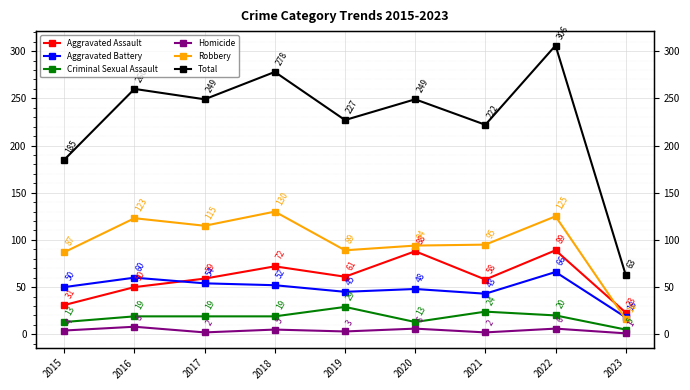

Reading left to right, list all the values displayed in this chart.

Aggravated Assault: 2015=31	2016=50	2017=59	2018=72	2019=61	2020=88	2021=58	2022=89	2023=23
Aggravated Battery: 2015=50	2016=60	2017=54	2018=52	2019=45	2020=48	2021=43	2022=66	2023=18
Criminal Sexual Assault: 2015=13	2016=19	2017=19	2018=19	2019=29	2020=13	2021=24	2022=20	2023=5
Homicide: 2015=4	2016=8	2017=2	2018=5	2019=3	2020=6	2021=2	2022=6	2023=1
Robbery: 2015=87	2016=123	2017=115	2018=130	2019=89	2020=94	2021=95	2022=125	2023=16
Total: 2015=185	2016=260	2017=249	2018=278	2019=227	2020=249	2021=222	2022=306	2023=63